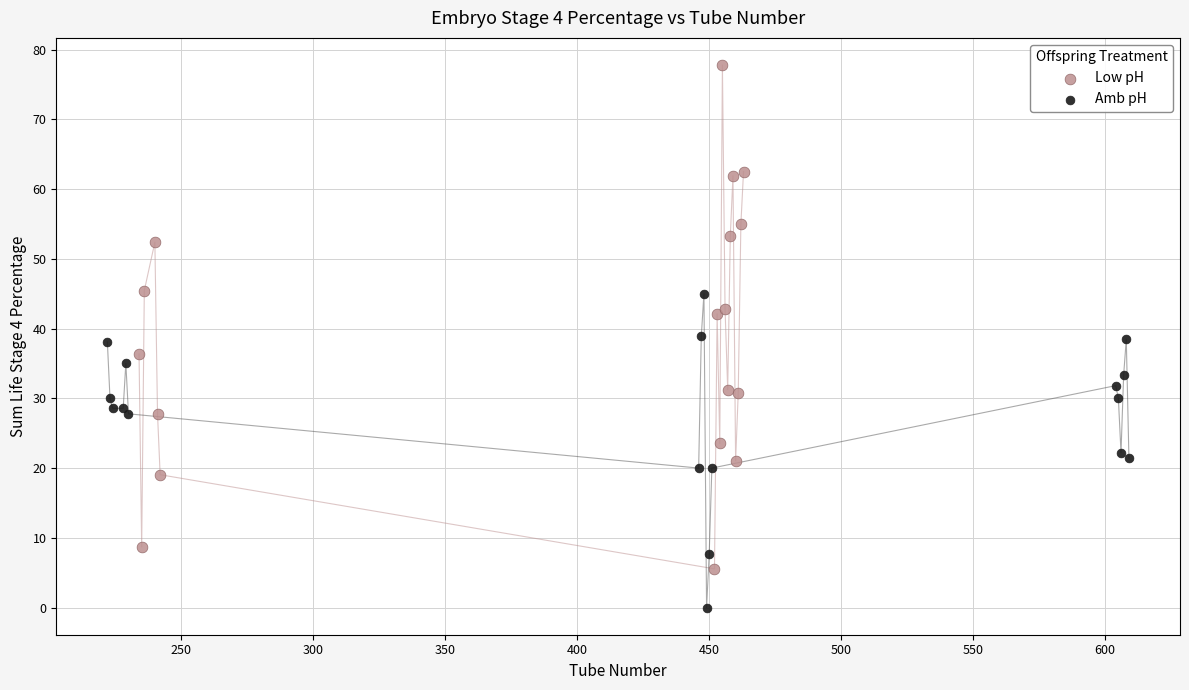

Which series reaches the minimum Y coordinate?

Amb pH